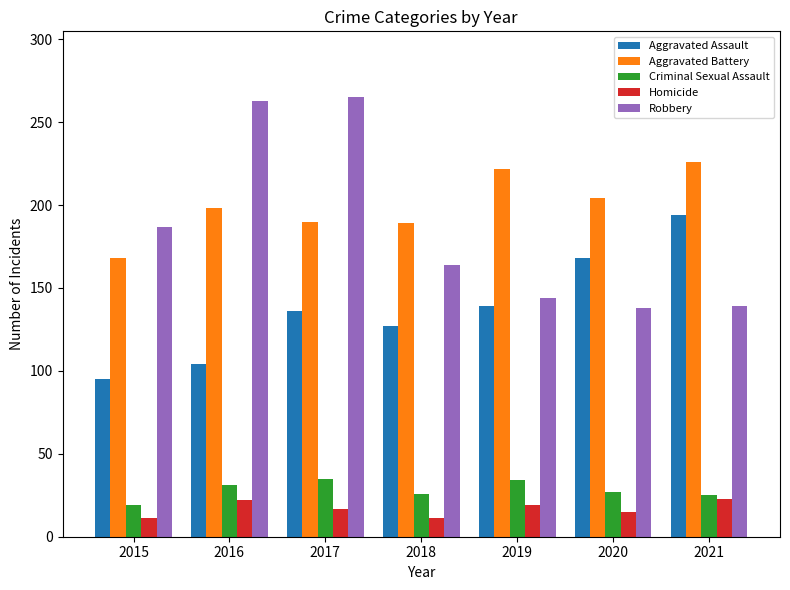

At which label is Robbery closest to 201?

2015